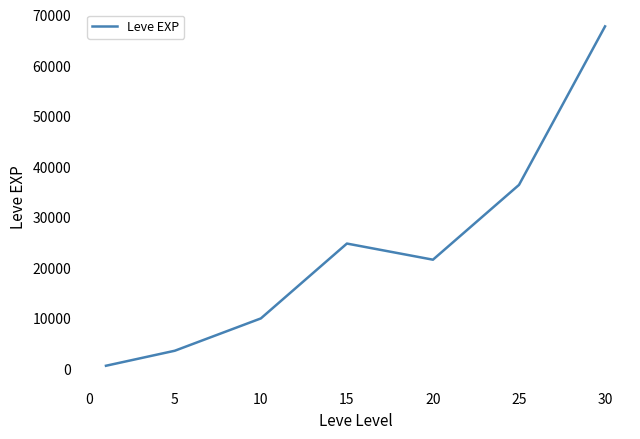

What is the difference between the maximum and second lowest values?

64130